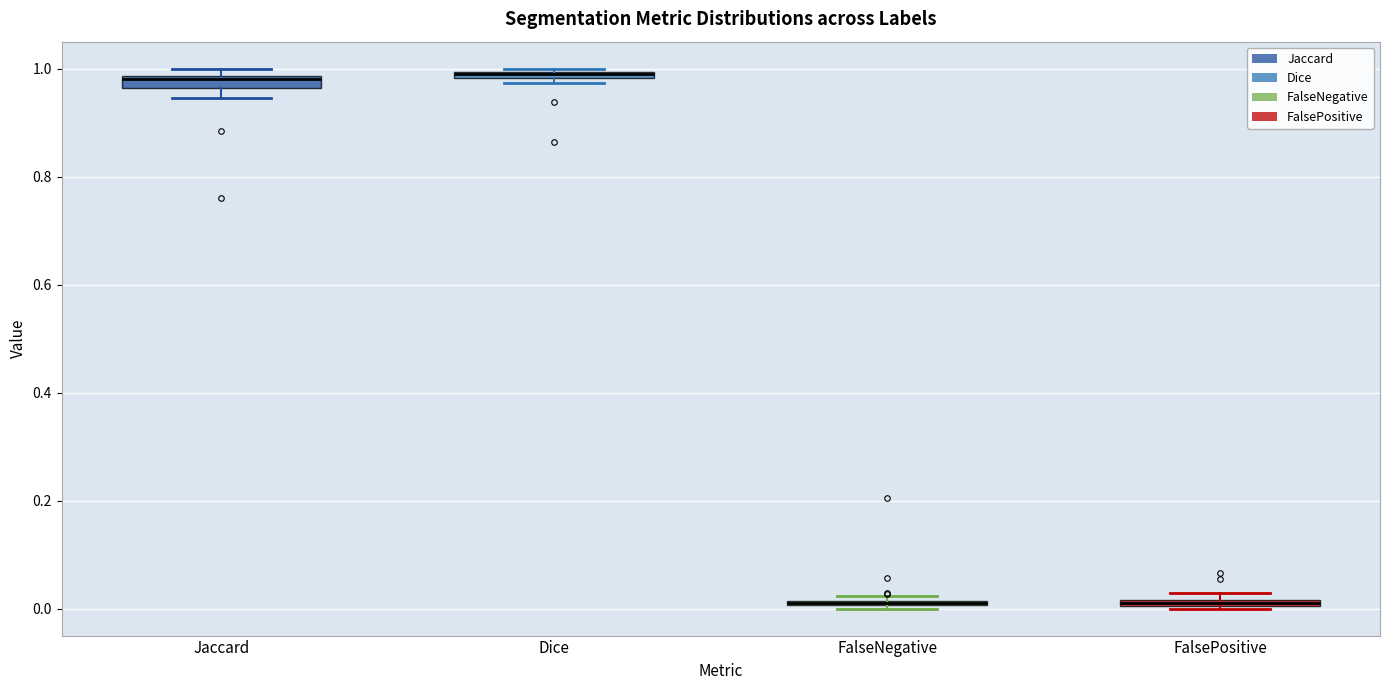

Where is the upper edge of the box for FalsePositive on the y-axis? The values are not printed on the chart, so give them approximately, as read against the axis.

0.02